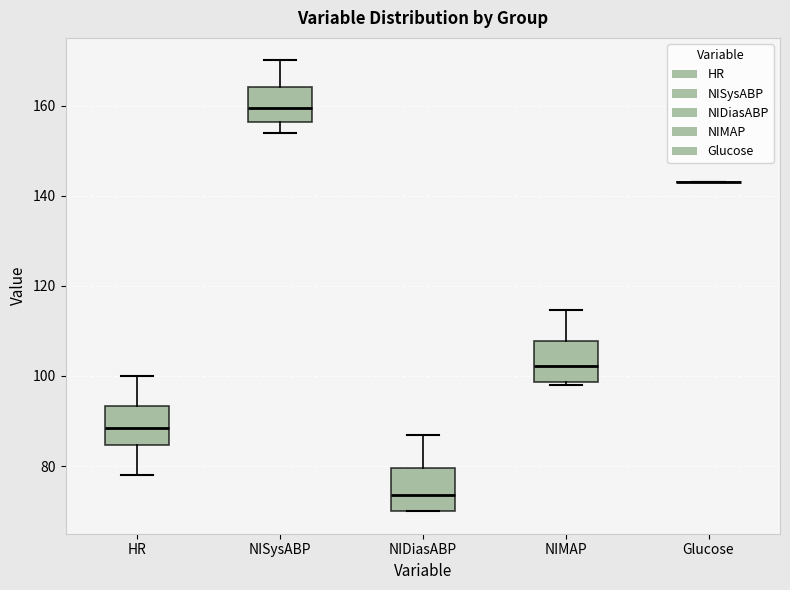

Reading left to right, read every box against the y-axis: the position of its median line, the range the box covers, and the ends of its whiskers. The values are not printed on the chart, so give them approximately, as read against the axis.

HR: median 88, box 84 to 94, whiskers 78 to 100
NISysABP: median 160, box 156 to 164, whiskers 154 to 170
NIDiasABP: median 74, box 70 to 80, whiskers 70 to 88
NIMAP: median 102, box 98 to 108, whiskers 98 (just below the box's lower edge) to 114
Glucose: box collapsed to a line at 144, whiskers 144 to 144